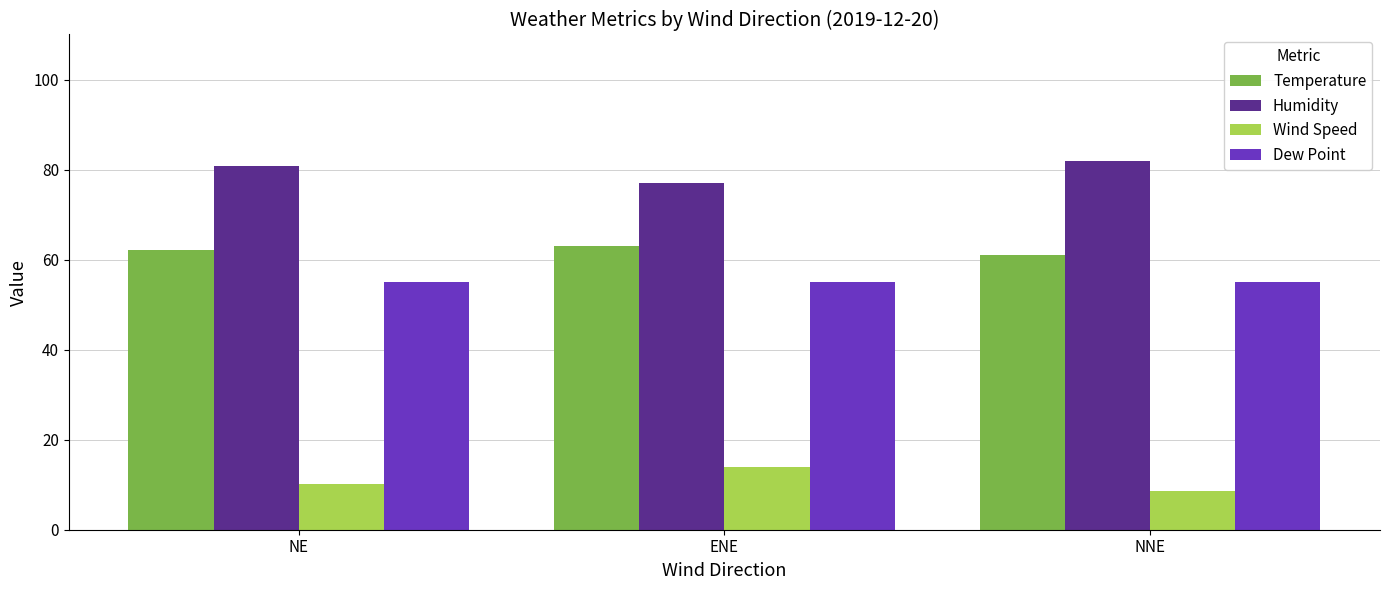

What value does the Dew Point series have at ENE?

55.0